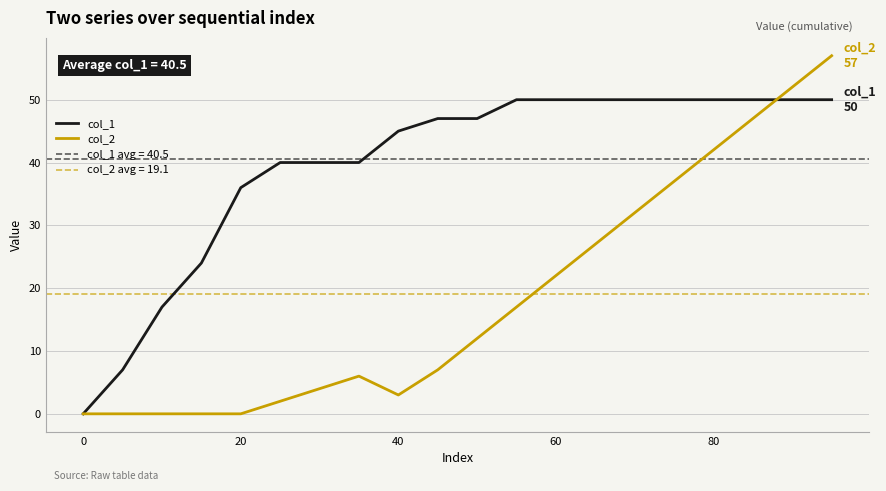

The value of col_2 at 40 is 3. True or false?

True